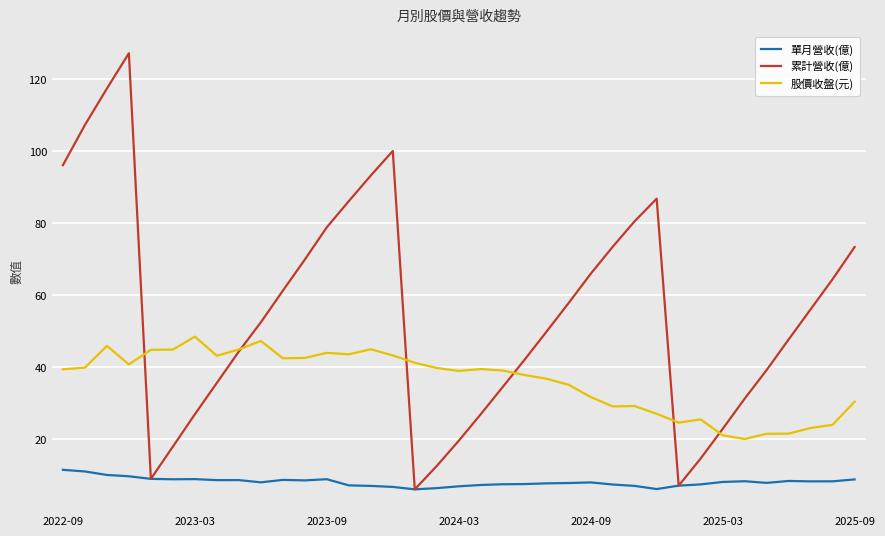

What is the sum of all 股價收盤(元) values?

1338.8